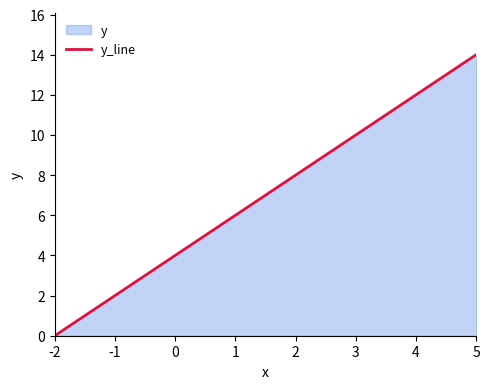

How many categories are shown in the chart?

8